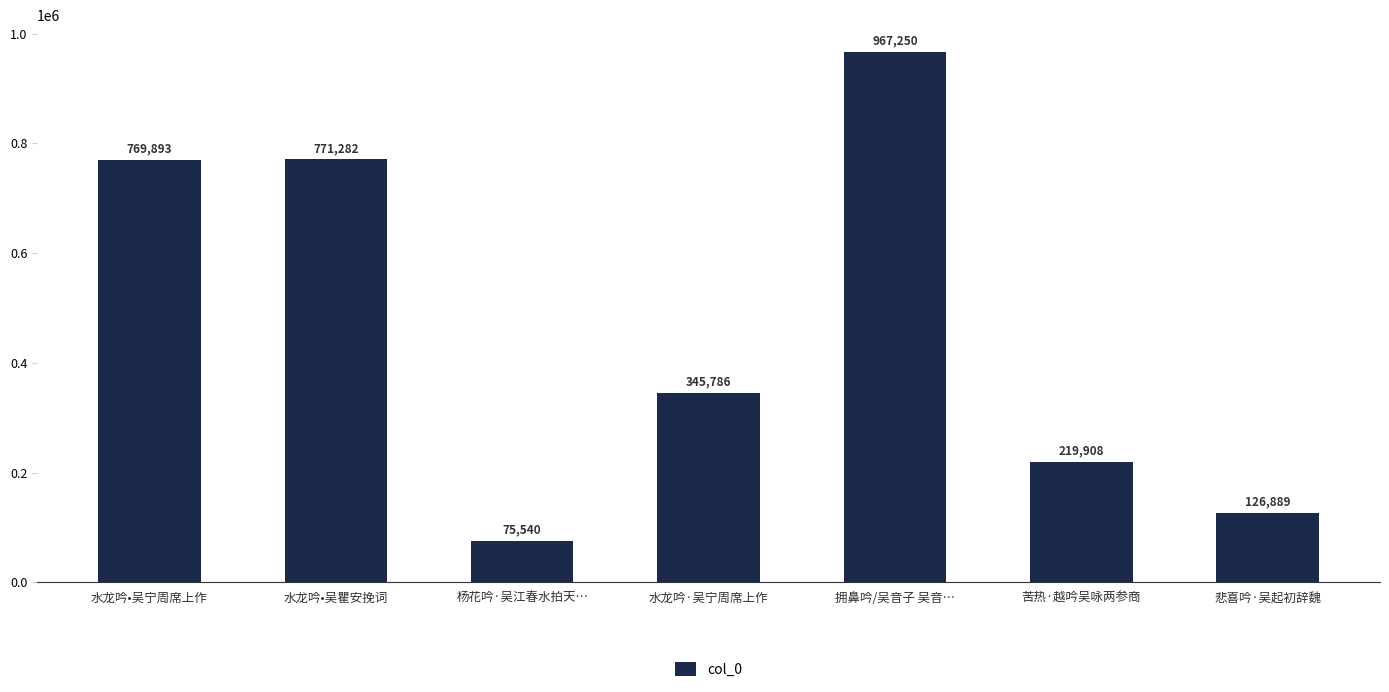

True or false: the data shows 315864 at 苦热·越吟吴咏两参商.

False